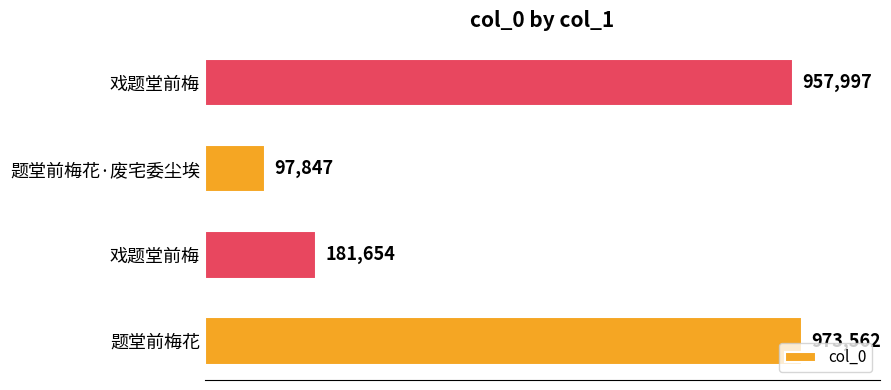

Does the chart contain any negative values?

No